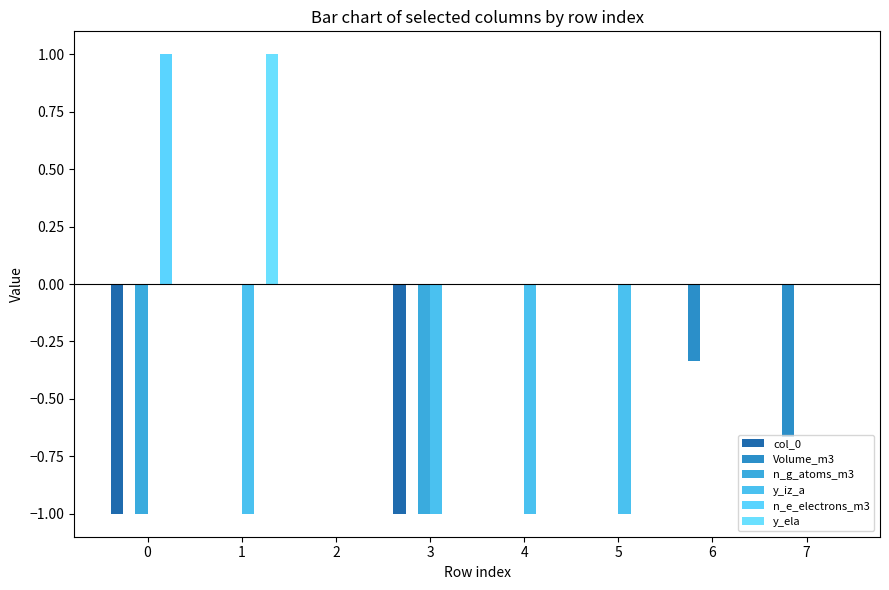

List the series in order of their peak value, lowest first.

col_0, Volume_m3, n_g_atoms_m3, y_iz_a, n_e_electrons_m3, y_ela